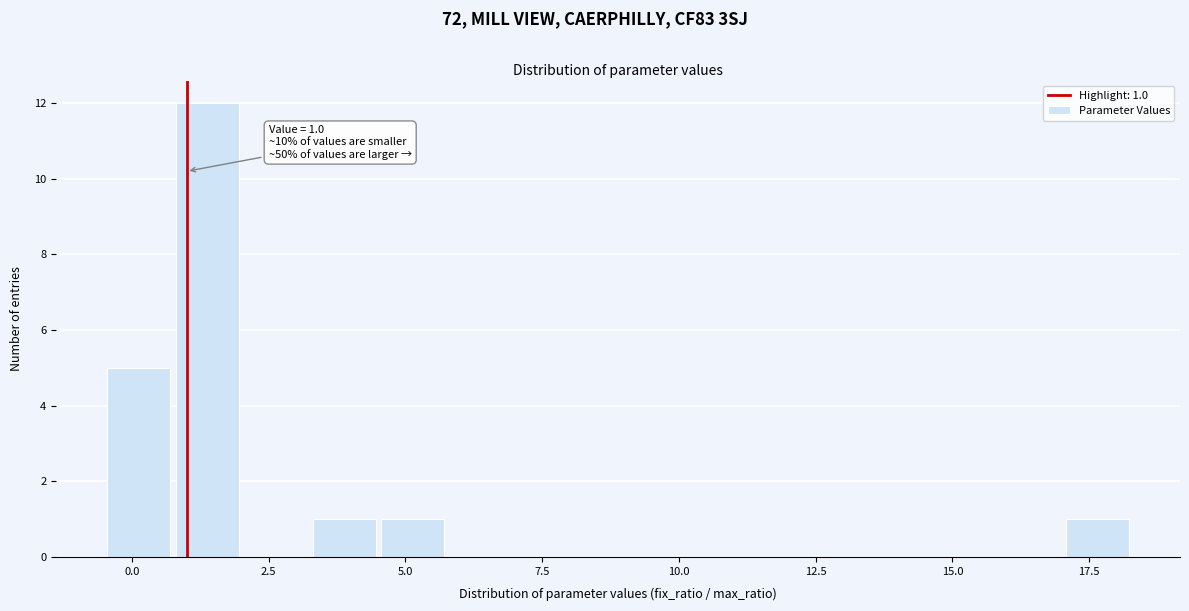

Read against the x-axis, roughly where is the centre of the tallest bar?

1.5